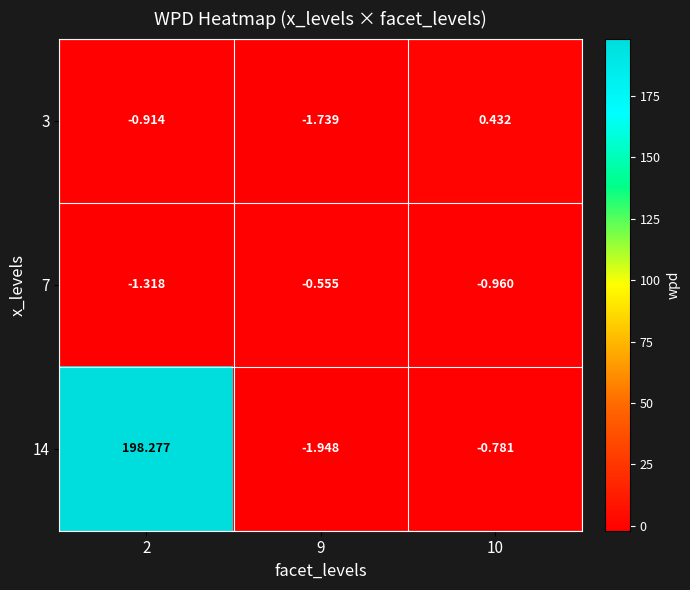

How many values in 3 are below zero?

2